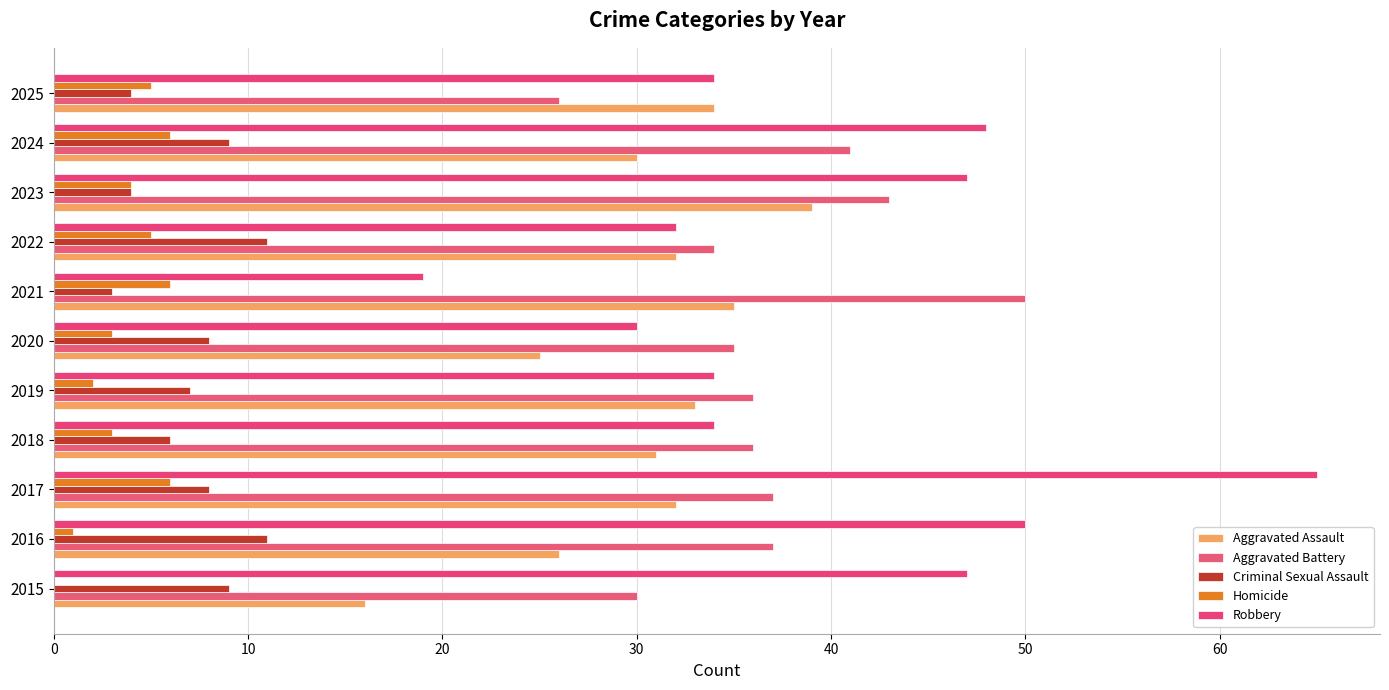

Rank the series by their maximum value, from highest to lowest.

Robbery, Aggravated Battery, Aggravated Assault, Criminal Sexual Assault, Homicide